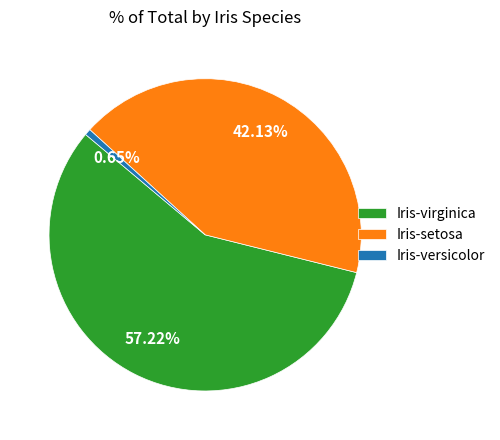

Which slice represents more than half of the pie?

Iris-virginica